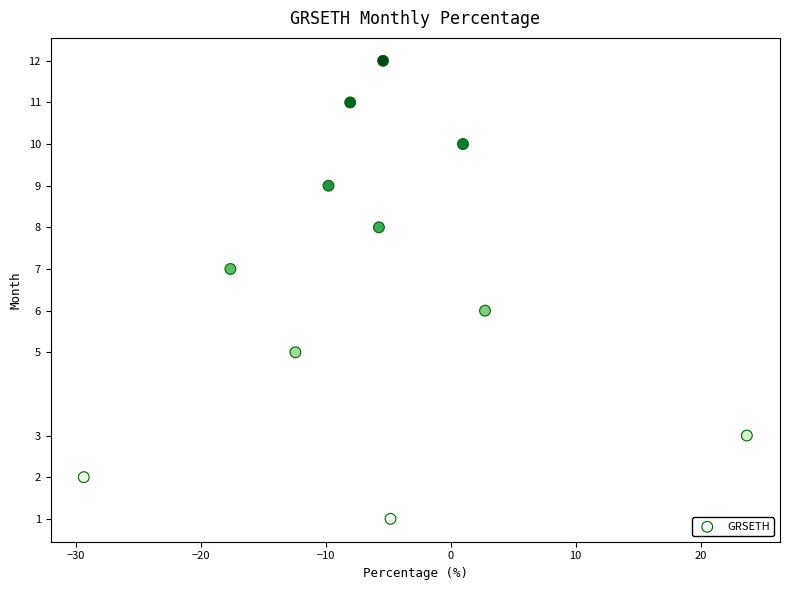

What is the range of Y values (max minus min)?

11